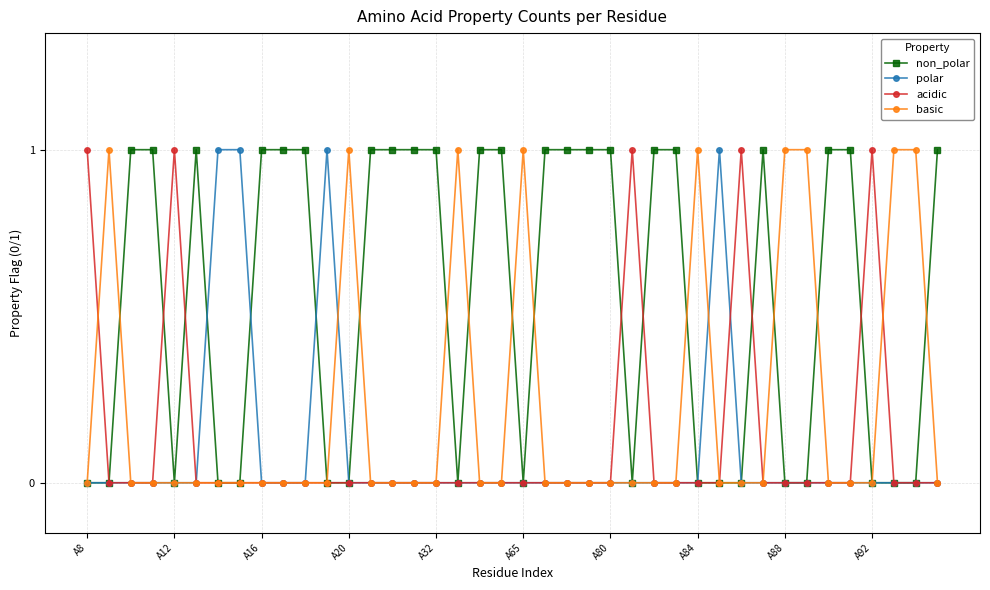

Which series has the largest total across all categories?

non_polar